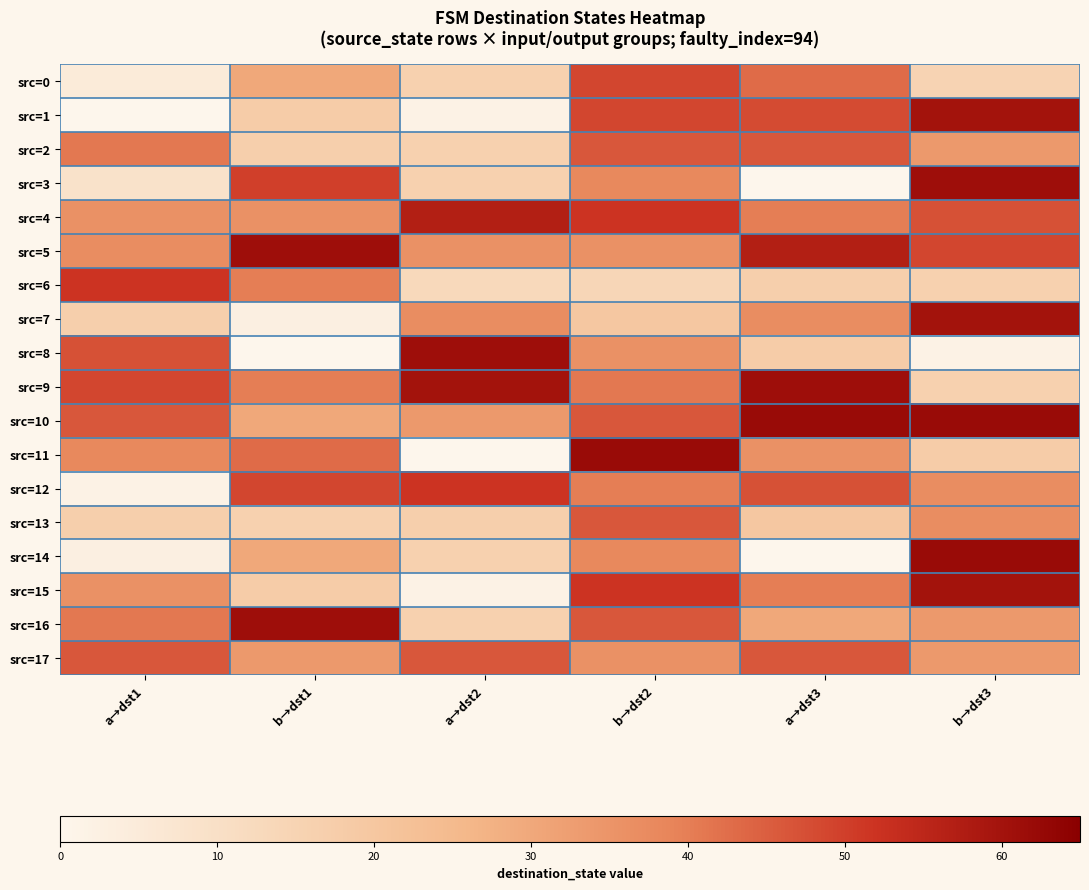

Which has a higher value, b→dst1 or a→dst1?

b→dst1